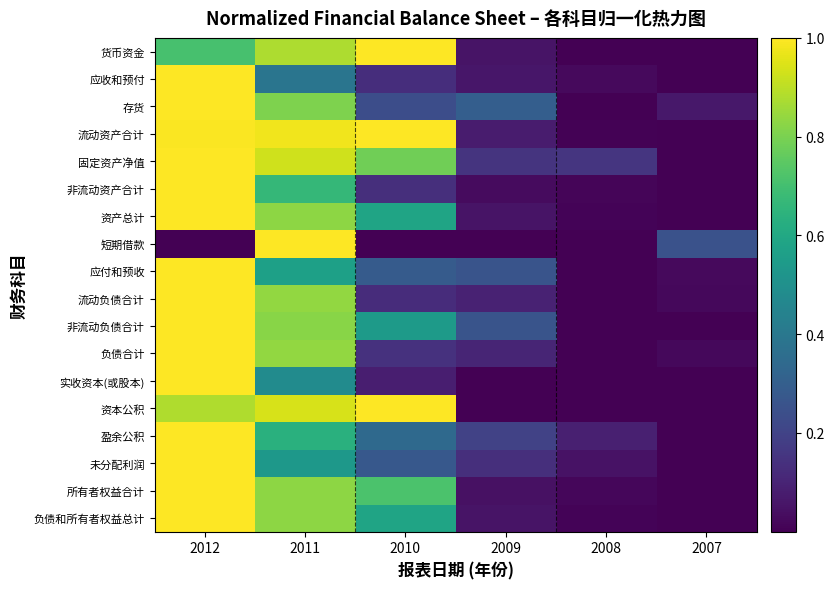

Which series has the largest total across all categories?

流动资产合计